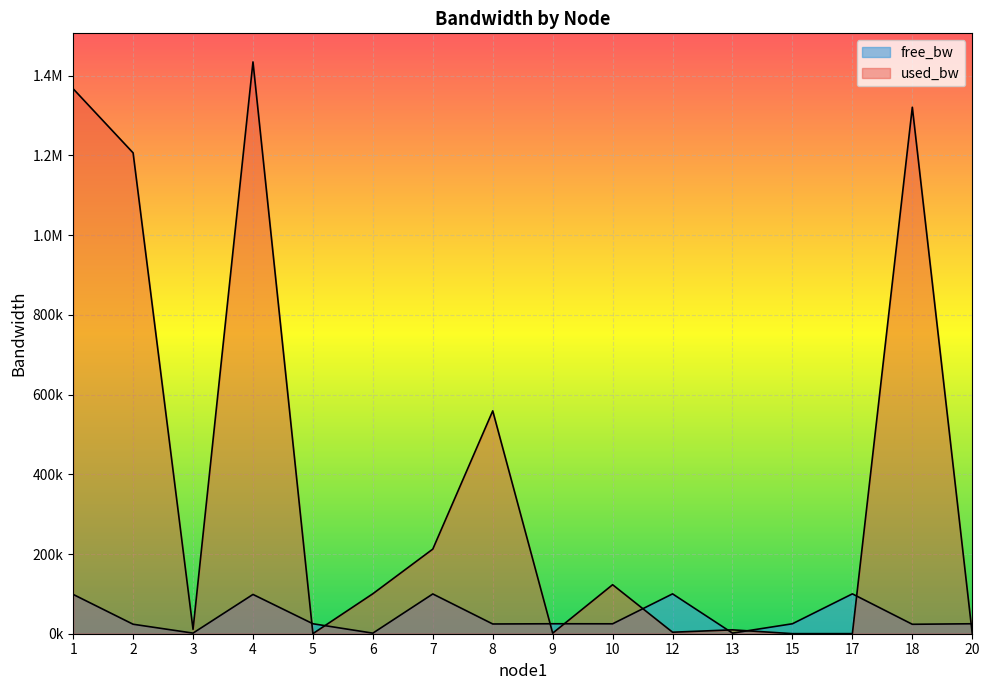

After their last crossing, which series has the higher values: free_bw or used_bw?

free_bw